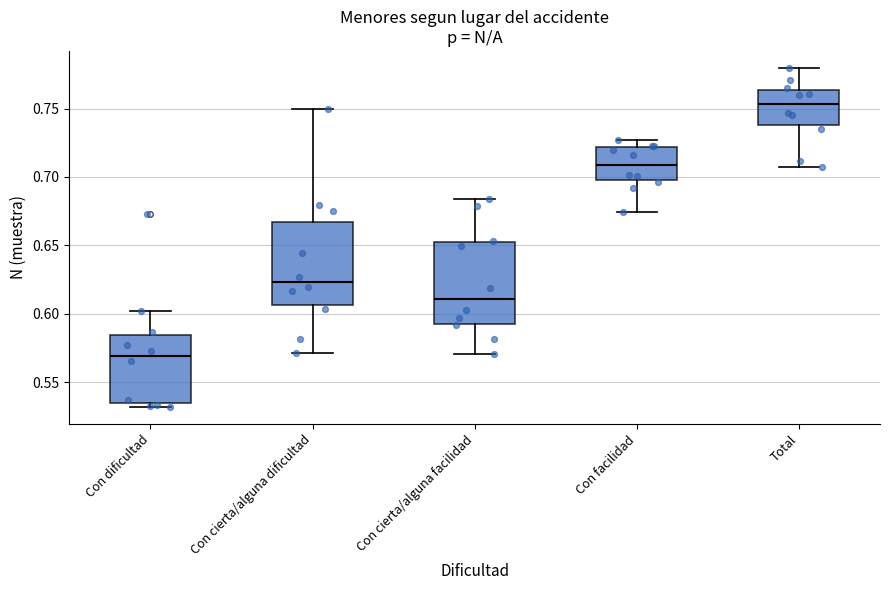

Which box has the highest median line?

Total